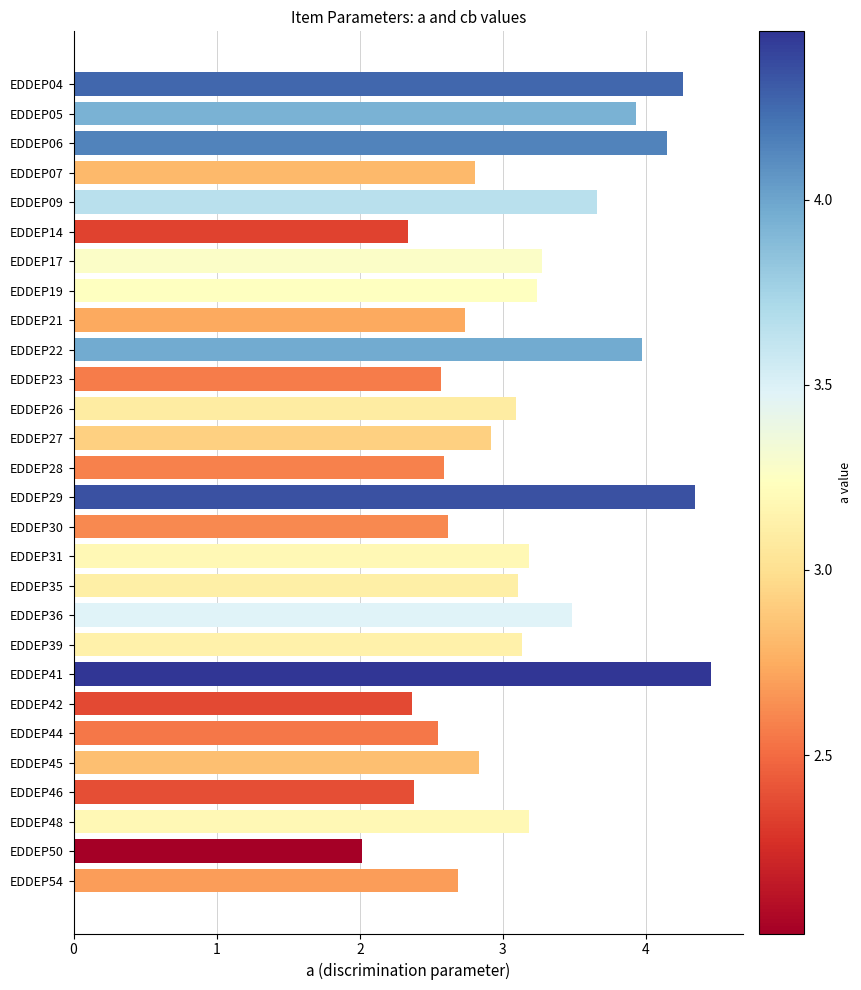

What is the ratio of the value at EDDEP27 to the value at EDDEP44?

1.1